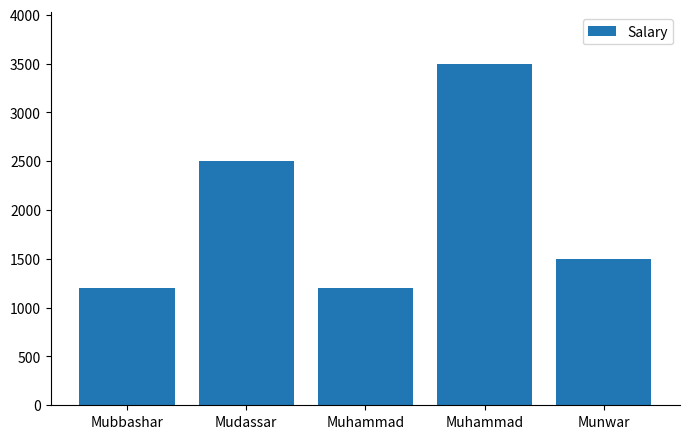

Are the bars horizontal?

No